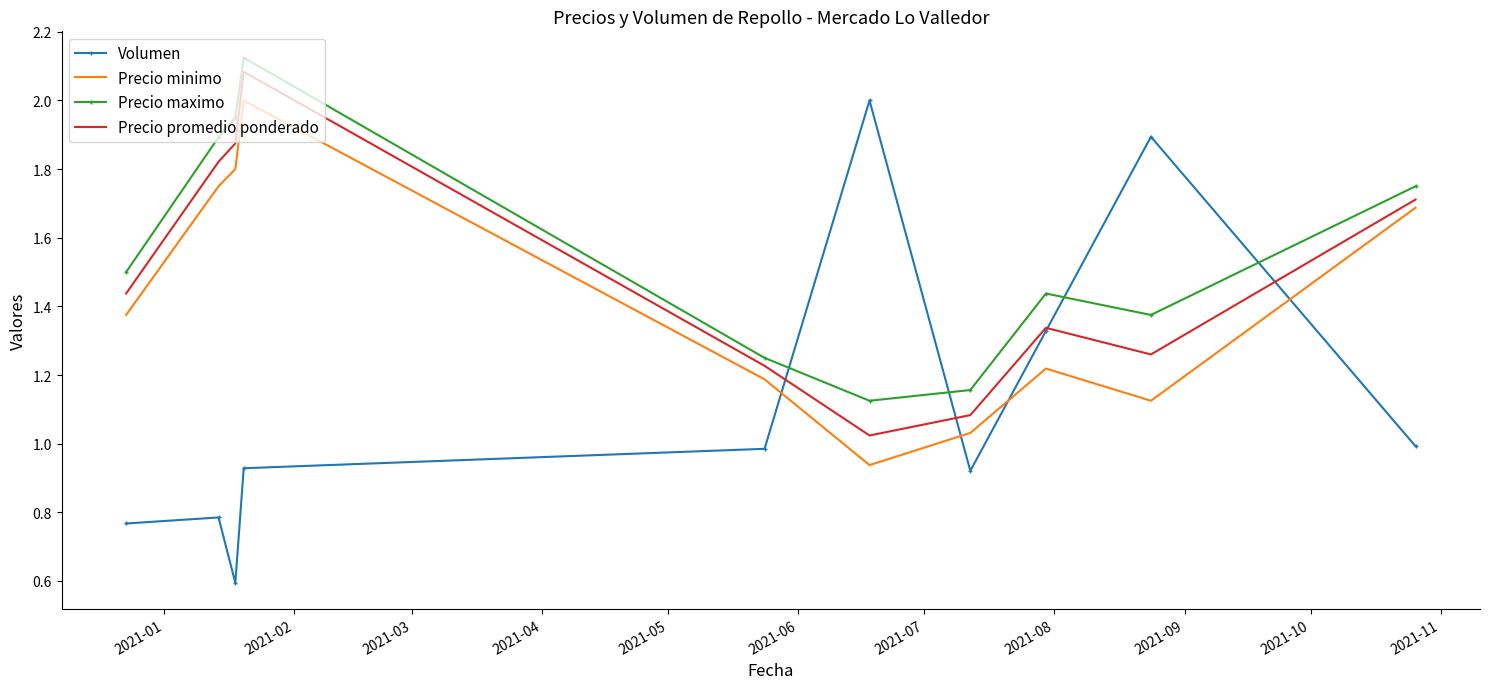

Which series has the largest total across all categories?

Precio maximo